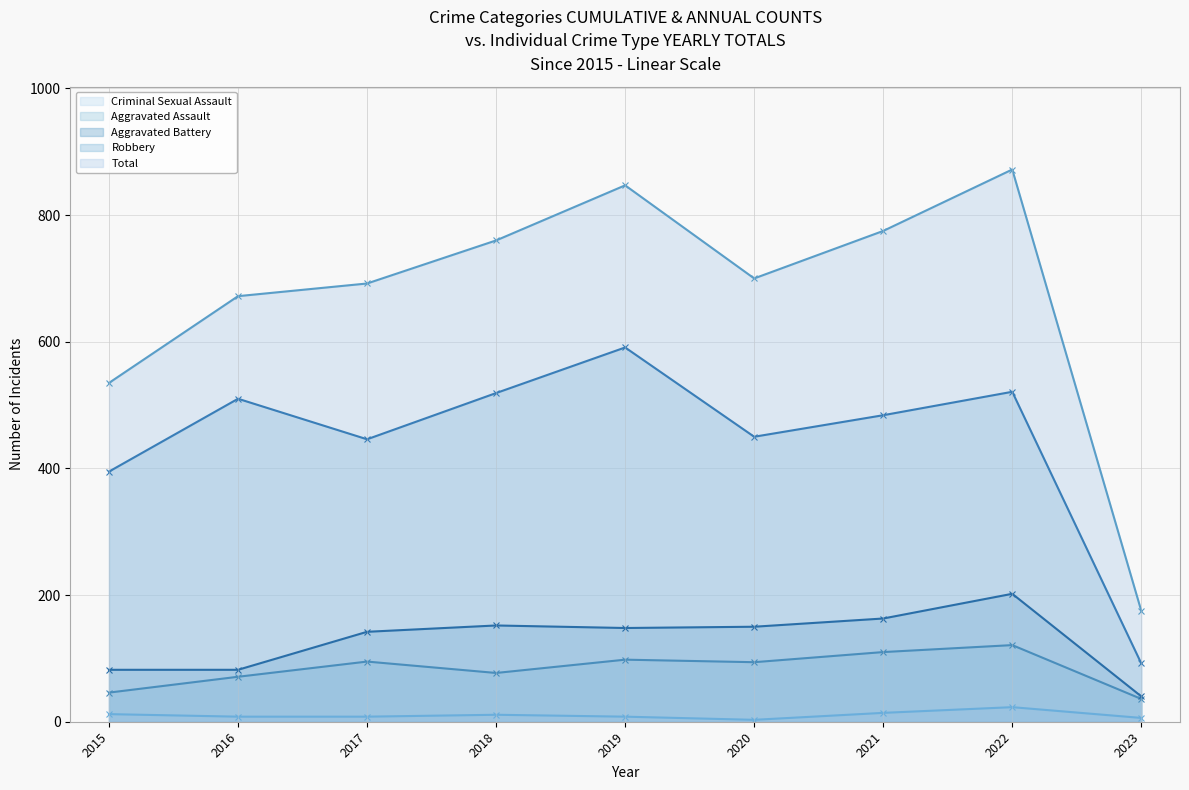

Which series has the largest total across all categories?

Total